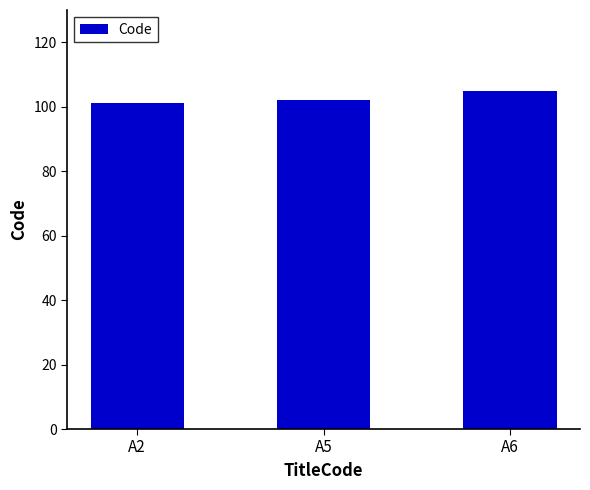

Reading left to right, list all the values displayed in this chart.

A2=101	A5=102	A6=105